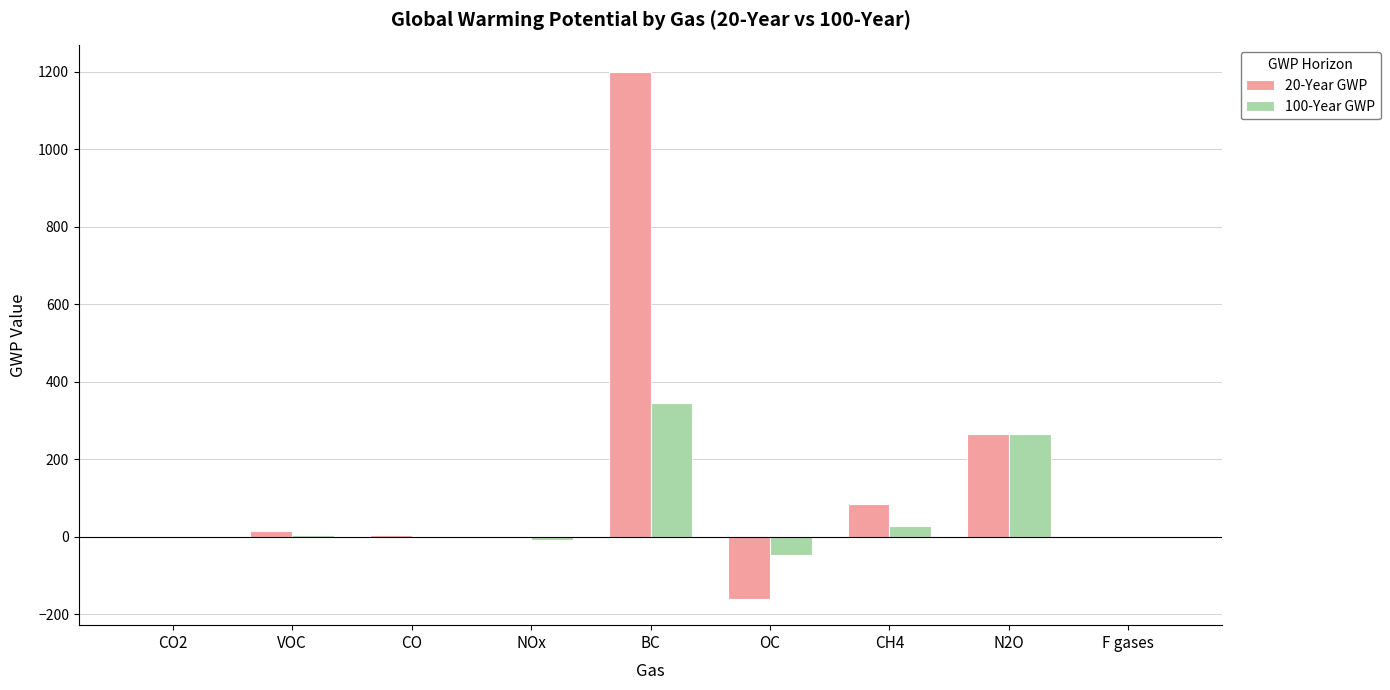

Count the number of data series in this chart.

2